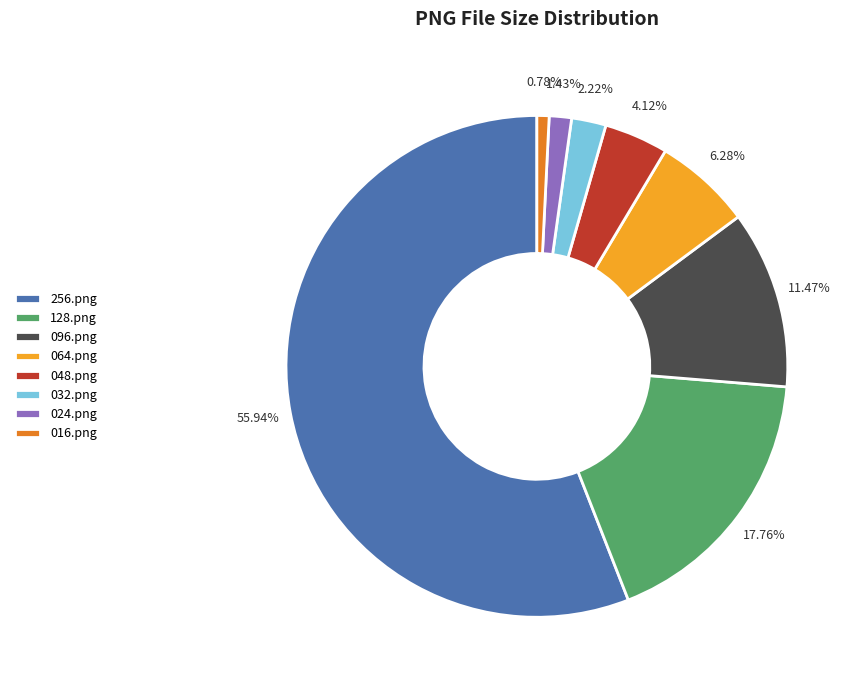

How many slices are in this pie chart?

8